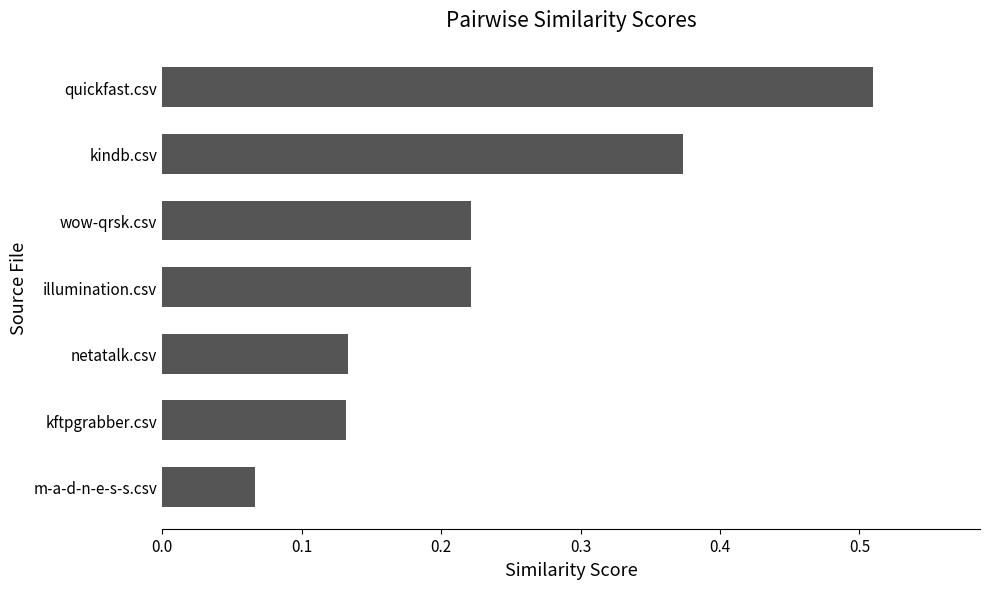

What is the difference between the second highest and minimum values?

0.3